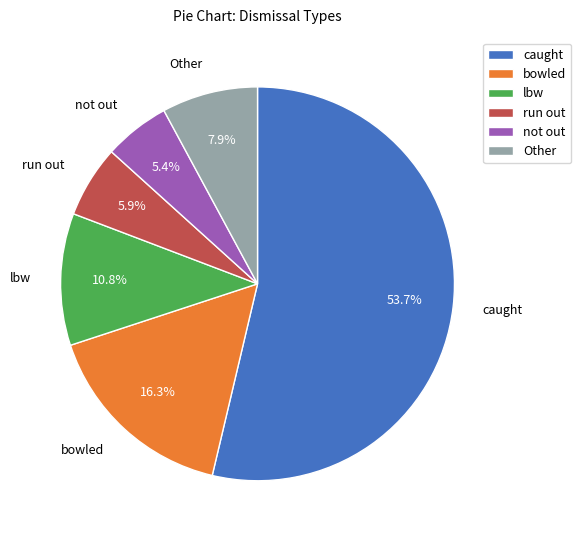

Count the number of slices in the pie.

6